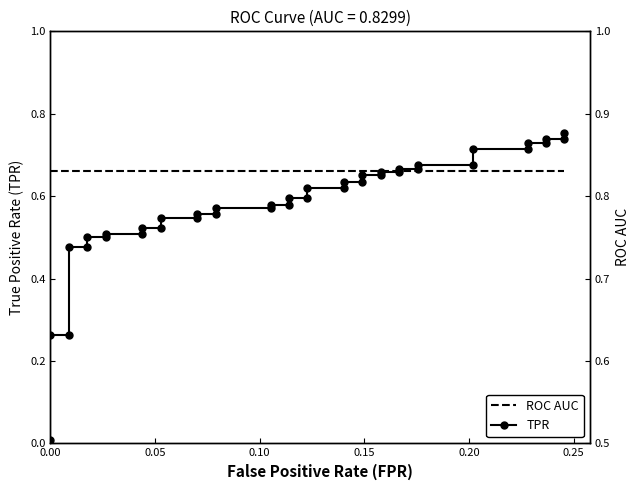

True or false: TPR has more than 2 points higher than both neighbors.

False